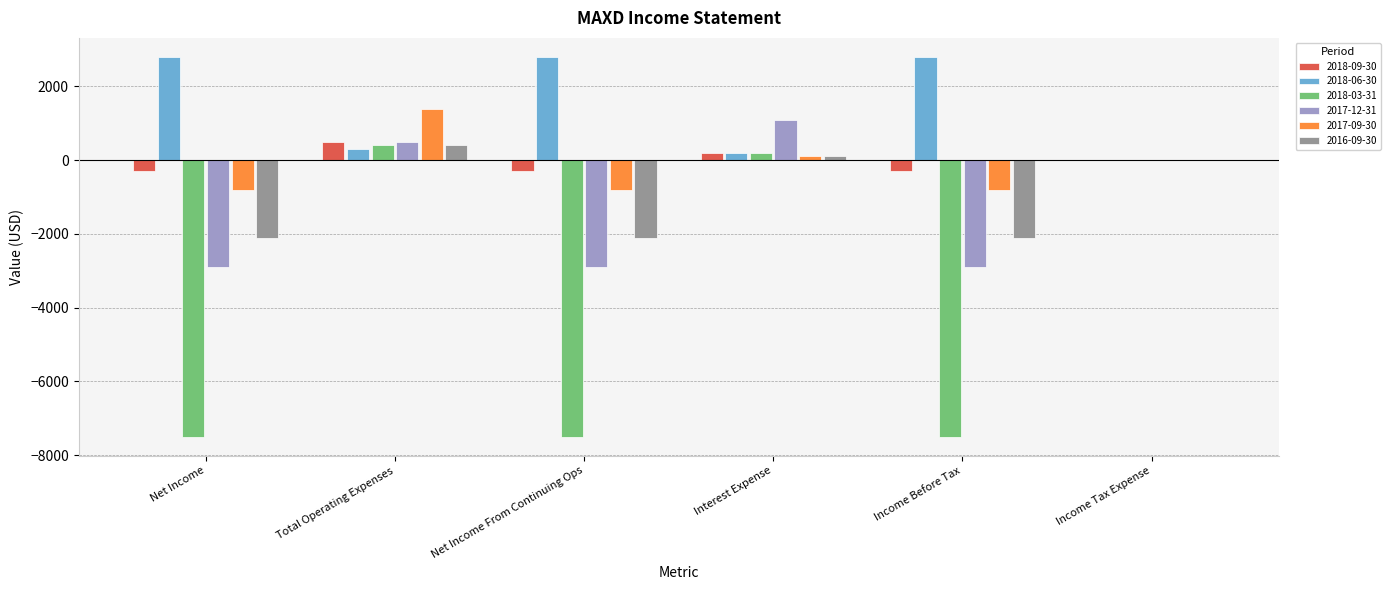

What is the spread (max minus min) of values at Interest Expense?

1000